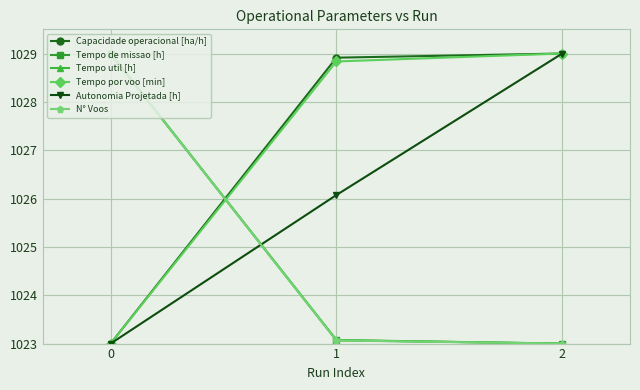

At how many categories does at least one series exceed 1028?

3